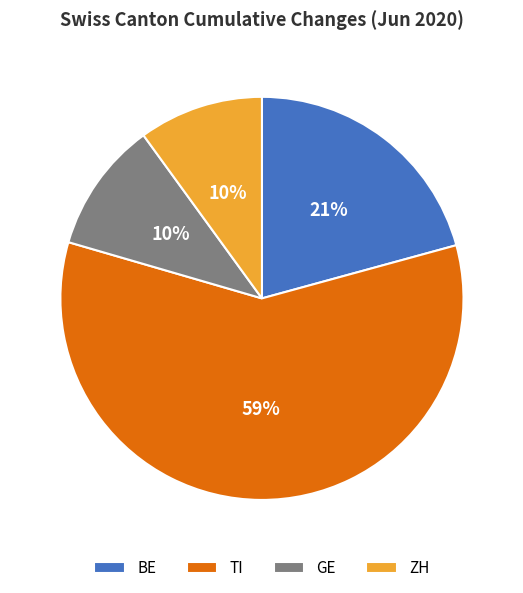

Does any single category account for the majority?

Yes